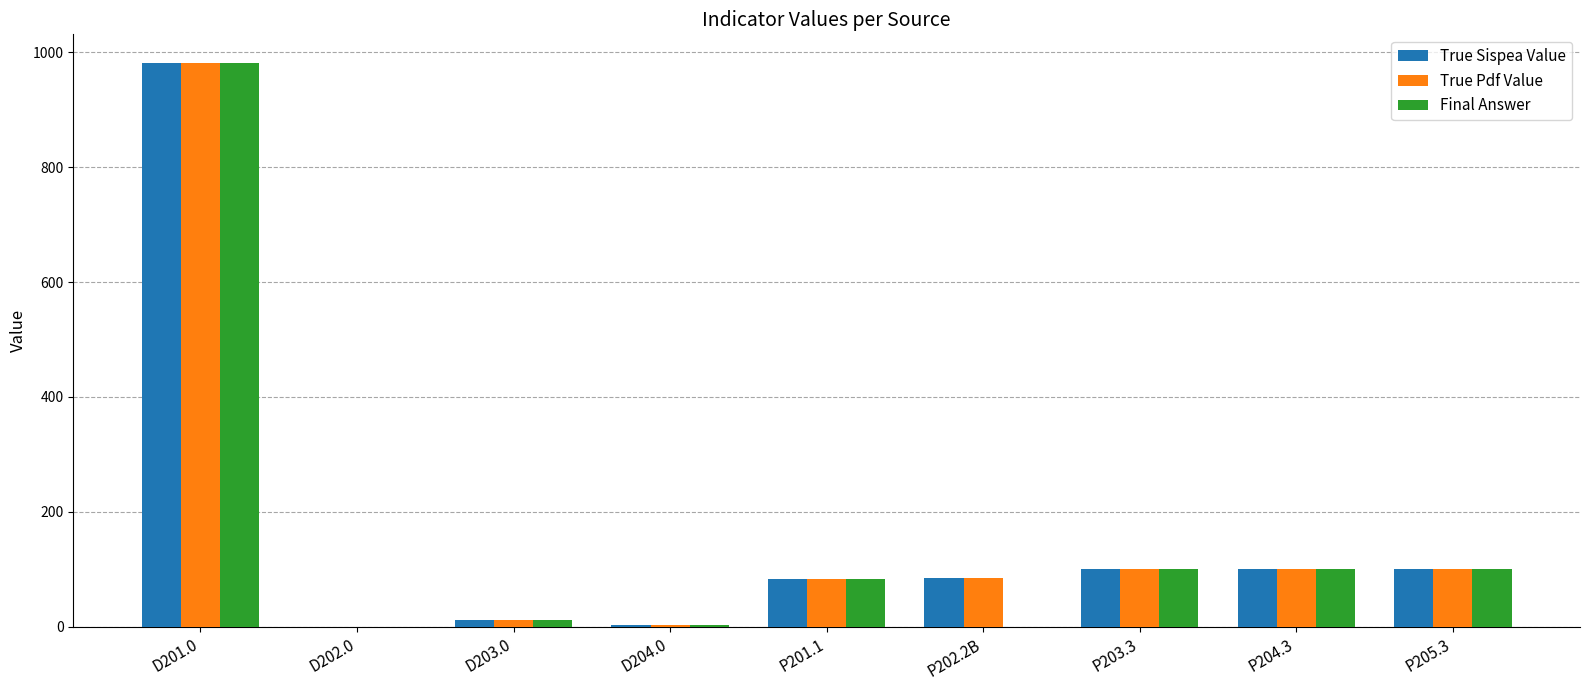

Is the value of True Sispea Value at P205.3 greater than the value of True Pdf Value at D202.0?

Yes